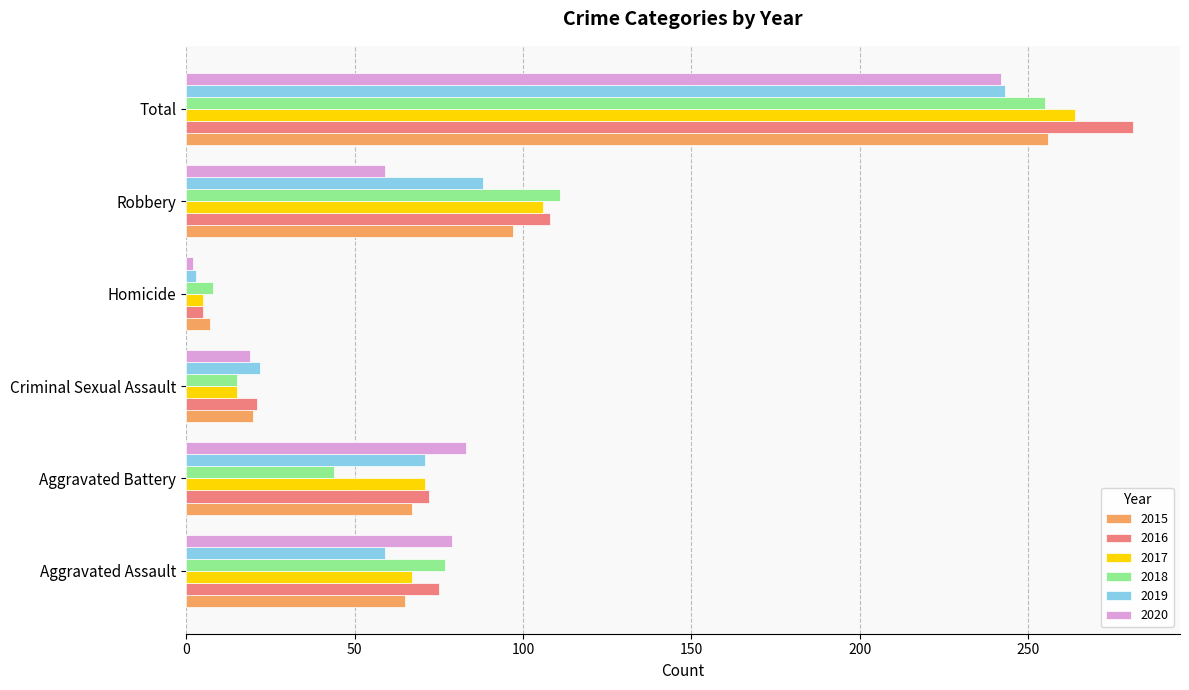

Which series has the largest total across all categories?

2016